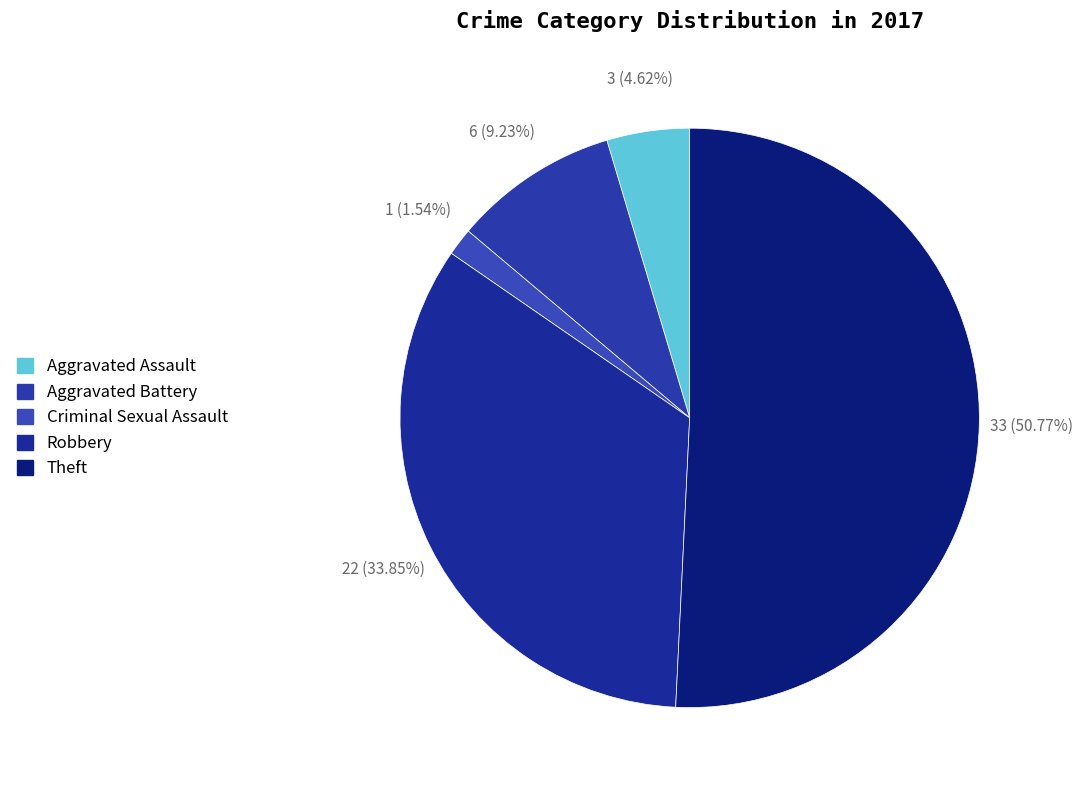

How many slices are in this pie chart?

5